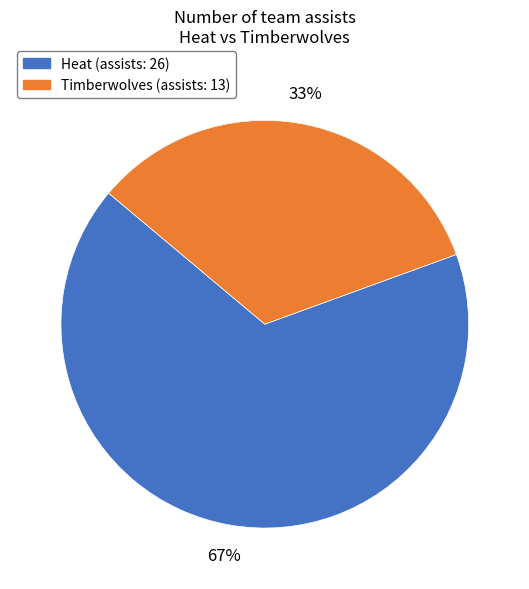

Count the number of slices in the pie.

2